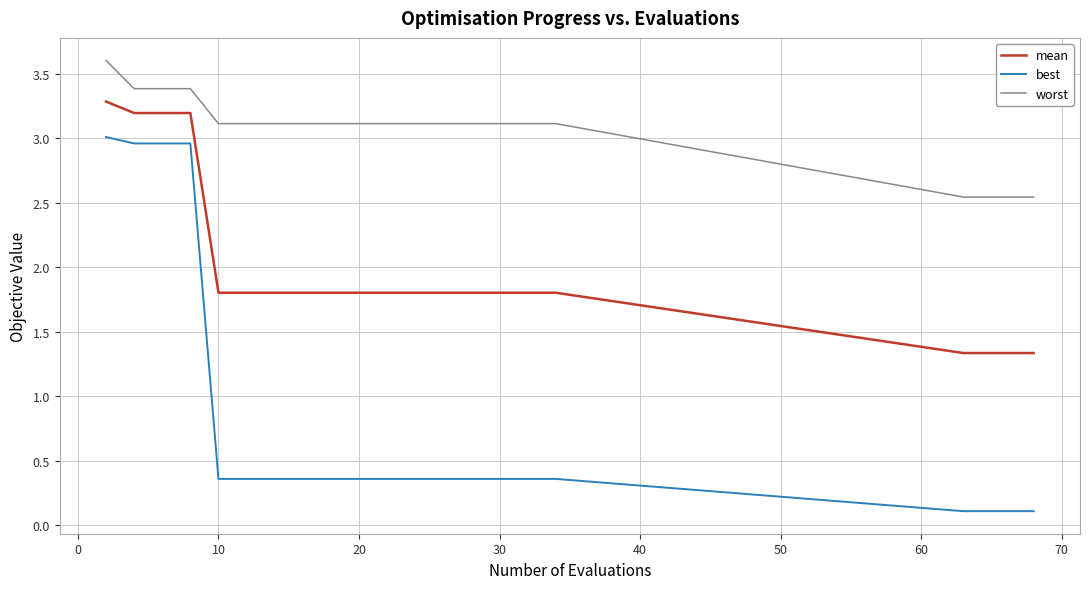

Which series has the largest range (max minus min)?

best